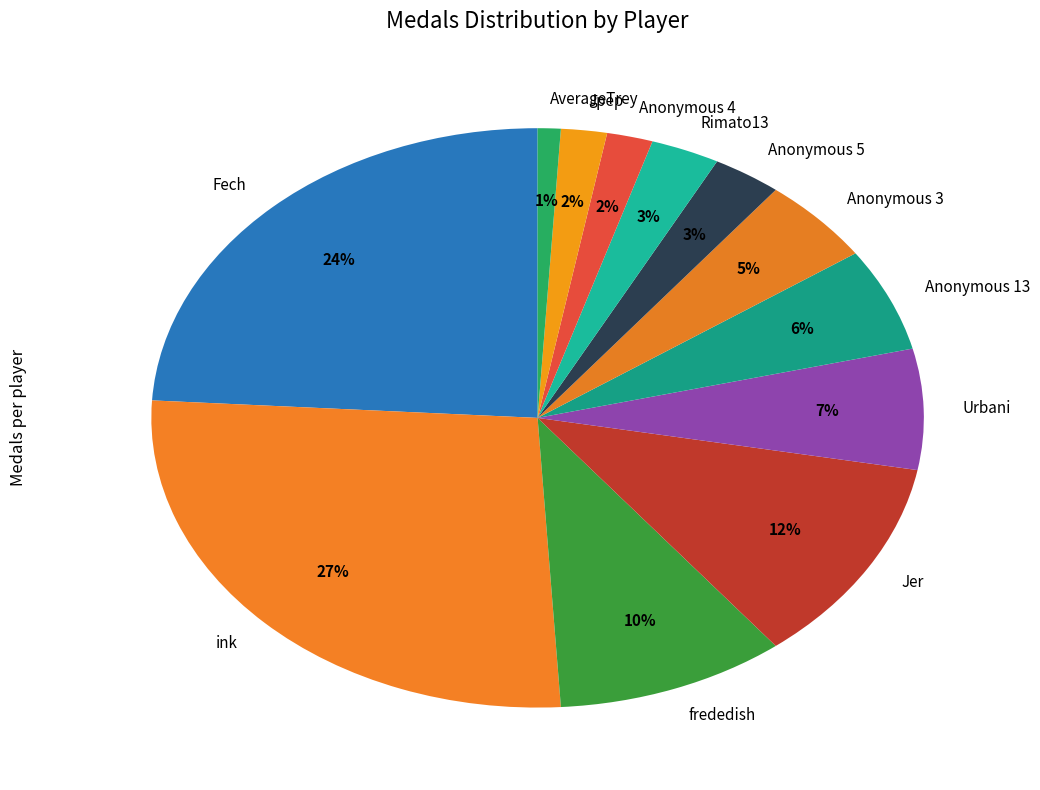

What is the smallest slice in the pie chart?

AverageTrey